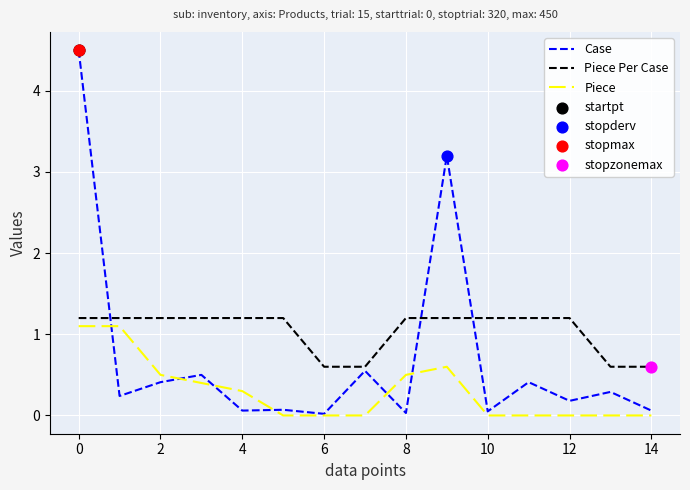

True or false: Piece Per Case and Piece intersect in this chart.

False